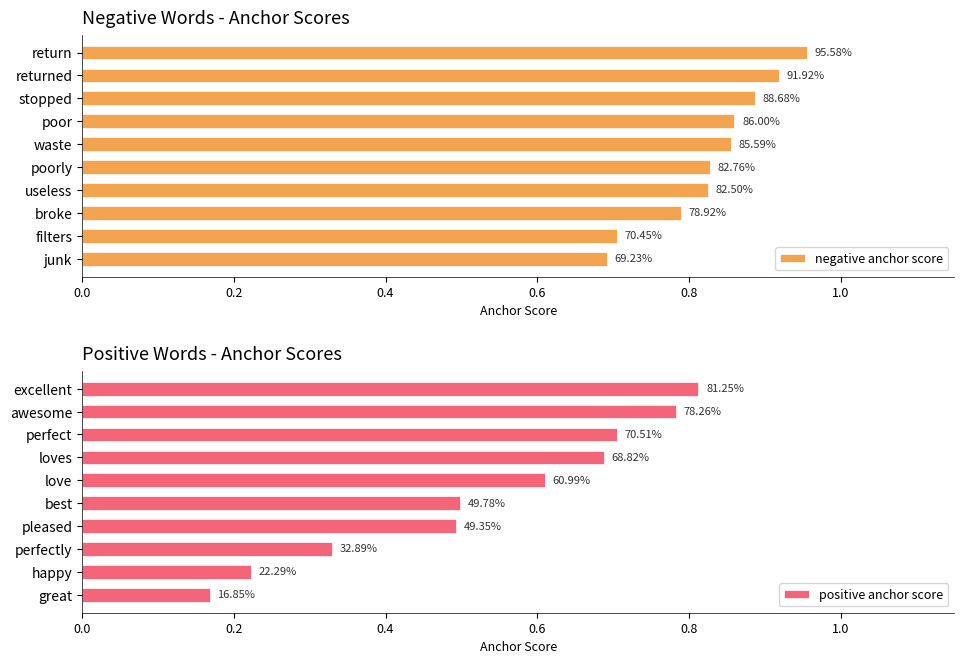

What is the value of the negative anchor score bar at the 8th from the left?

0.8